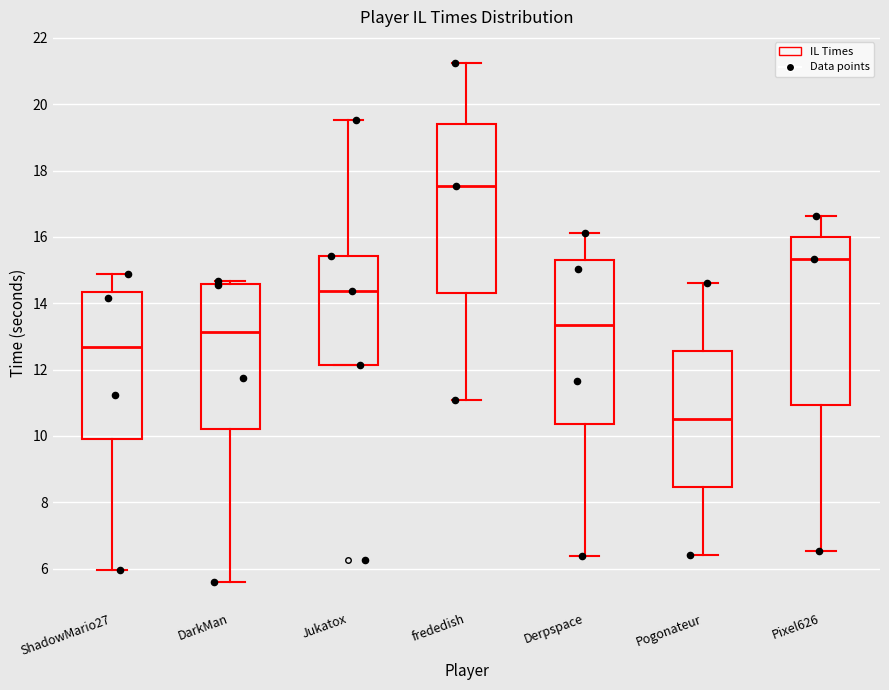

Reading left to right, transcribe this box plot: for each box, give where its median line is, the range the box spans, and where its two whiskers end, as read against the y-axis. The values are not printed on the chart, so give them approximately, as read against the axis.

ShadowMario27: median 12.6, box 10.0 to 14.4, whiskers 6.0 to 14.8
DarkMan: median 13.2, box 10.2 to 14.6, whiskers 5.6 to 14.6 (just above the box's upper edge)
Jukatox: median 14.4, box 12.2 to 15.4, whiskers 12.2 to 19.6
frededish: median 17.6, box 14.4 to 19.4, whiskers 11.0 to 21.2
Derpspace: median 13.4, box 10.4 to 15.4, whiskers 6.4 to 16.2
Pogonateur: median 10.6, box 8.4 to 12.6, whiskers 6.4 to 14.6
Pixel626: median 15.4, box 11.0 to 16.0, whiskers 6.6 to 16.6